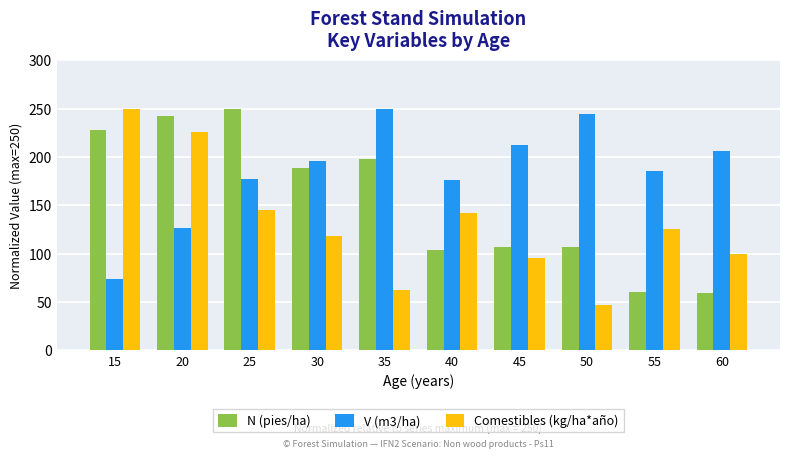

Which category has the lowest value in the Comestibles (kg/ha*año) series?

50